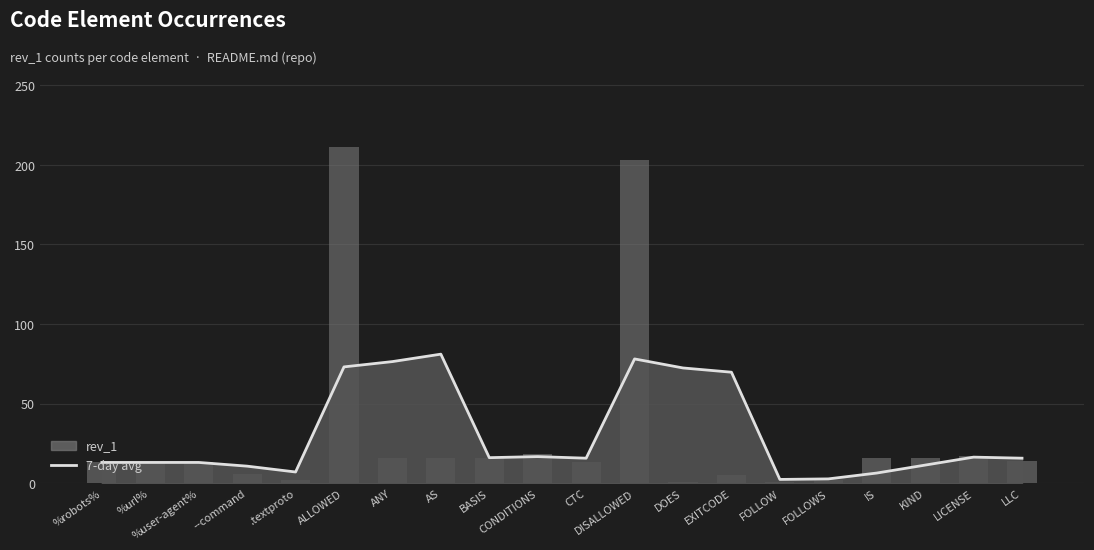

What is the difference between the second highest and second lowest values in the rev_1 series?

202.0